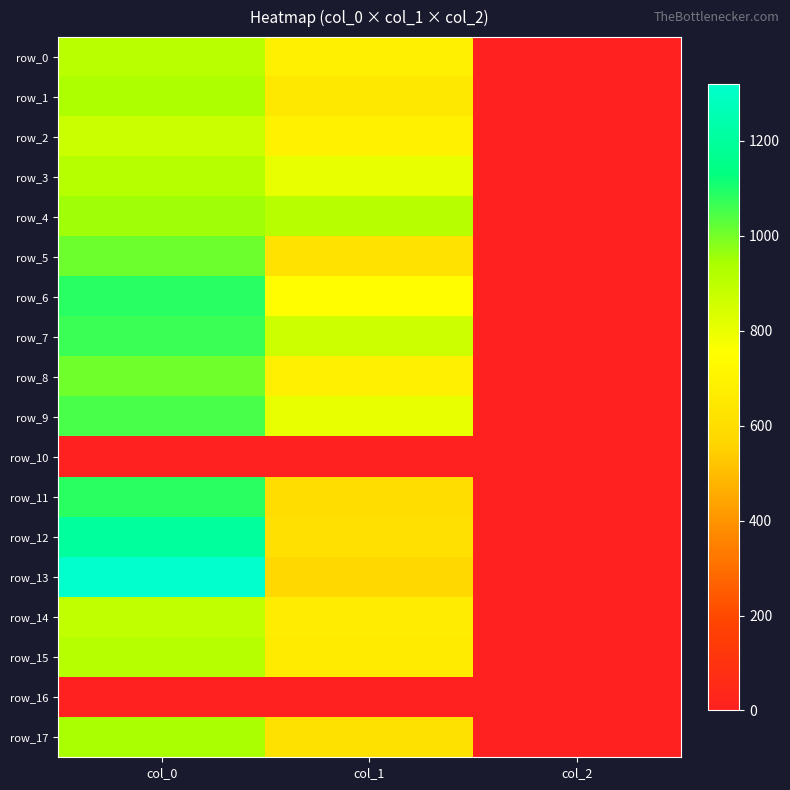

What is the total value across all series at col_1?

11171.2